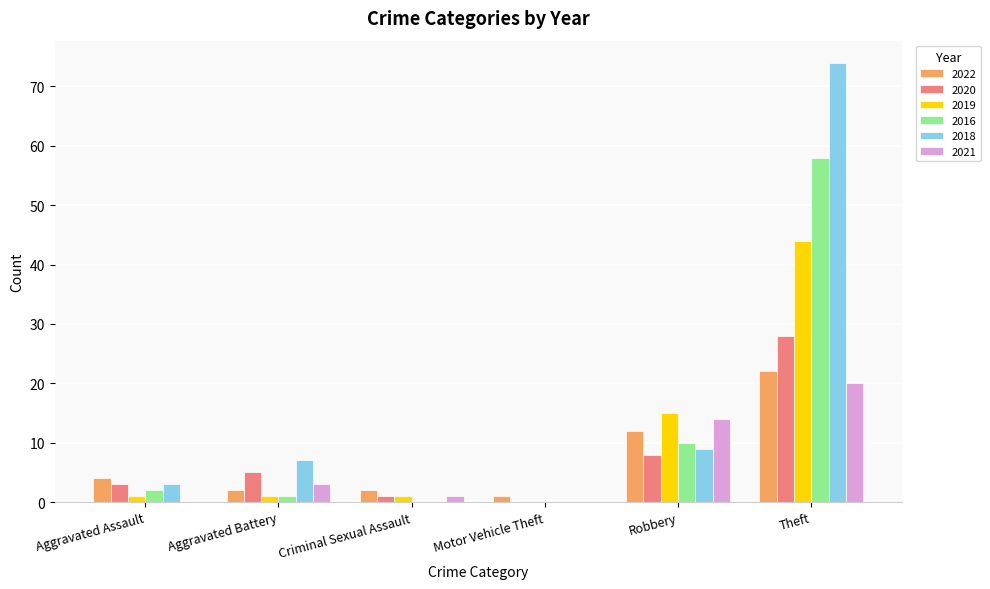

At which label is 2022 closest to 11?

Robbery